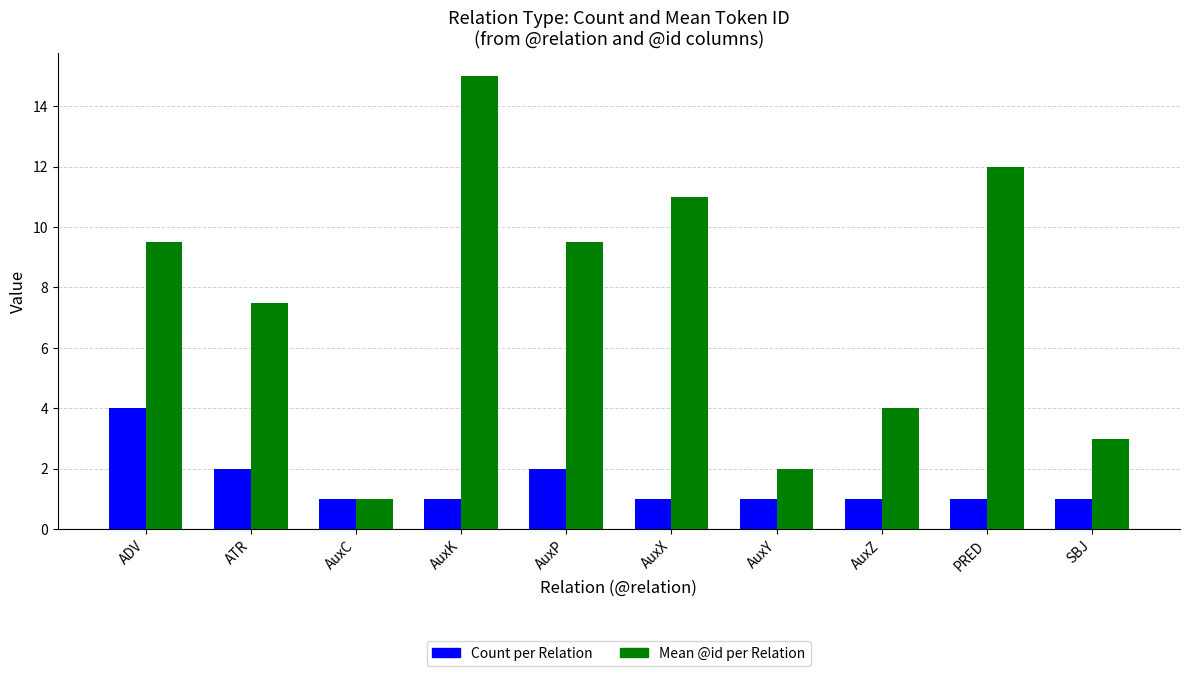

Is the value of Count per Relation at AuxP greater than the value of Mean @id per Relation at SBJ?

No